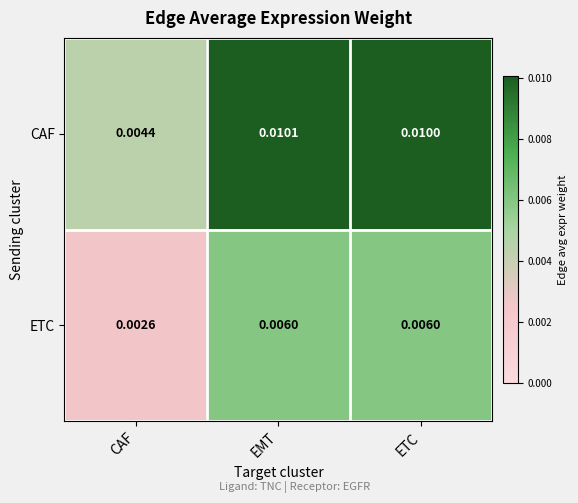

Where is CAF nearest to the value 0?

CAF